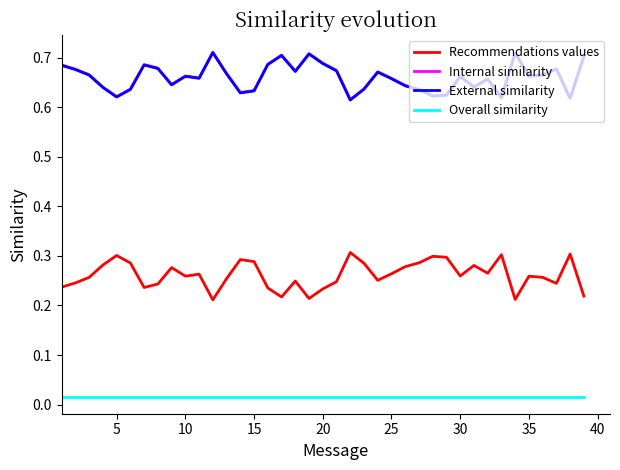

How many categories are shown in the chart?

39